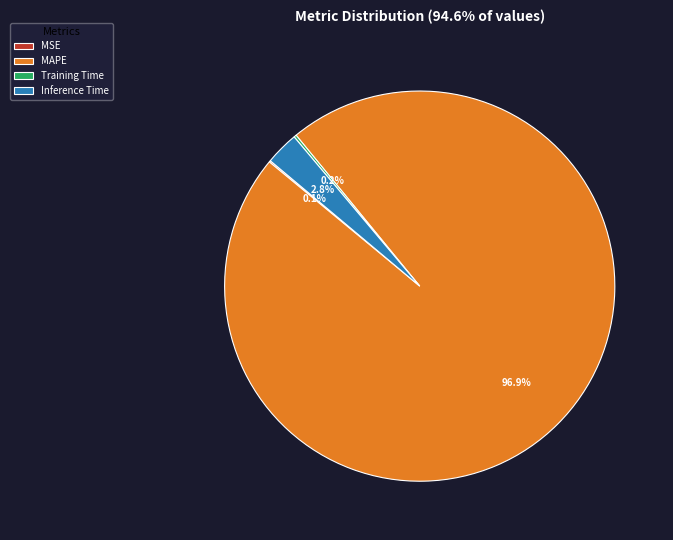

To the nearest percent, what is the difference between the largest and smallest slice percentages?

97%